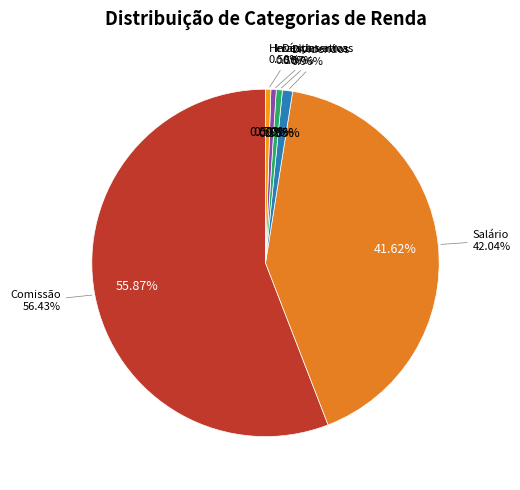

Rank the categories by value from lowest to highest.

Investimentos, Herança, Dívidas ativas, Dividendos, Salário, Comissão